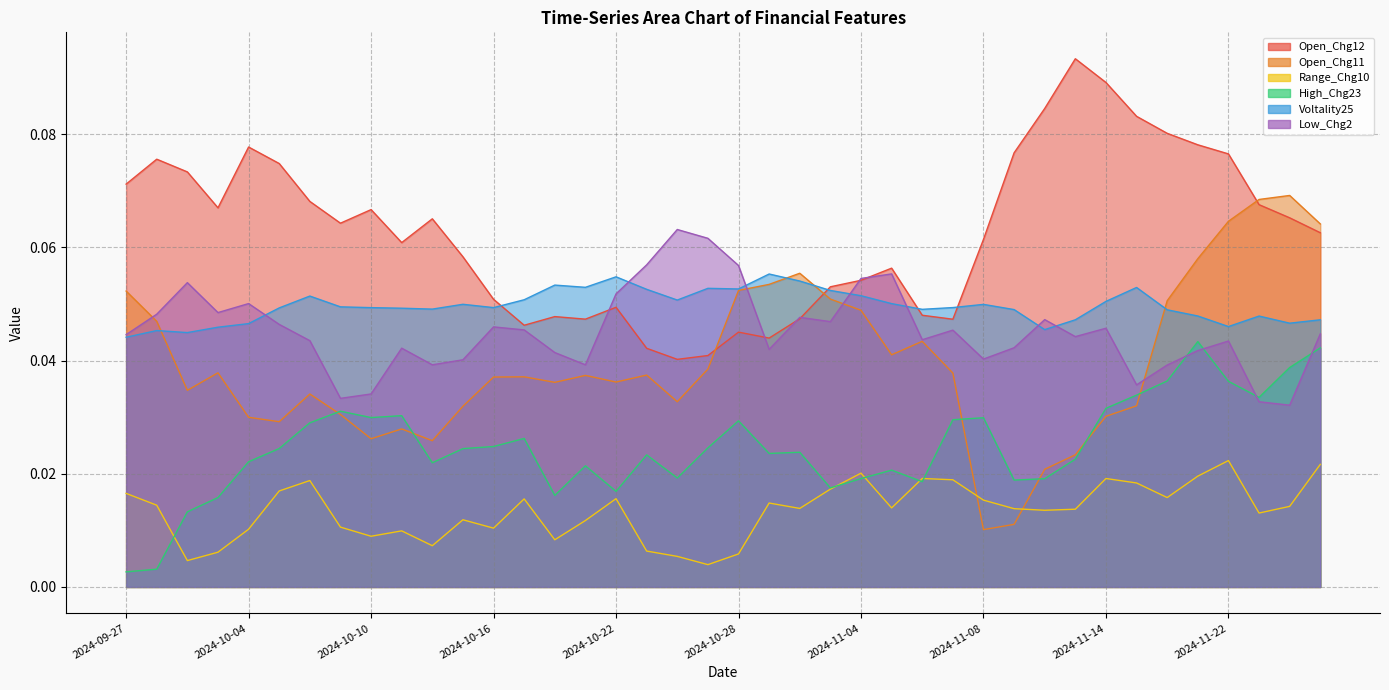

How many Open_Chg11 values are between 0 and 1?

40